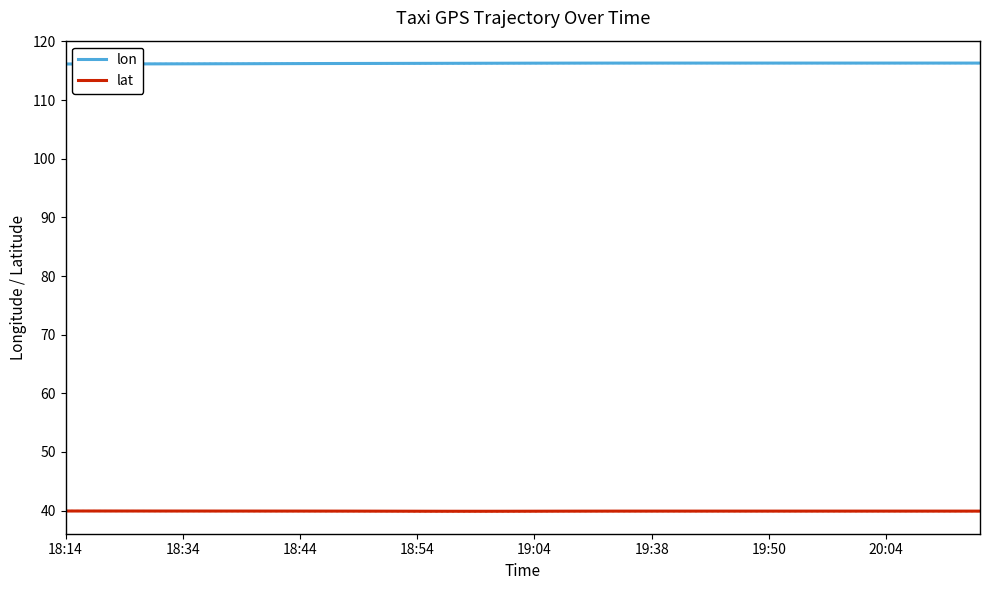

What value does the lat series have at 19:04?

39.9